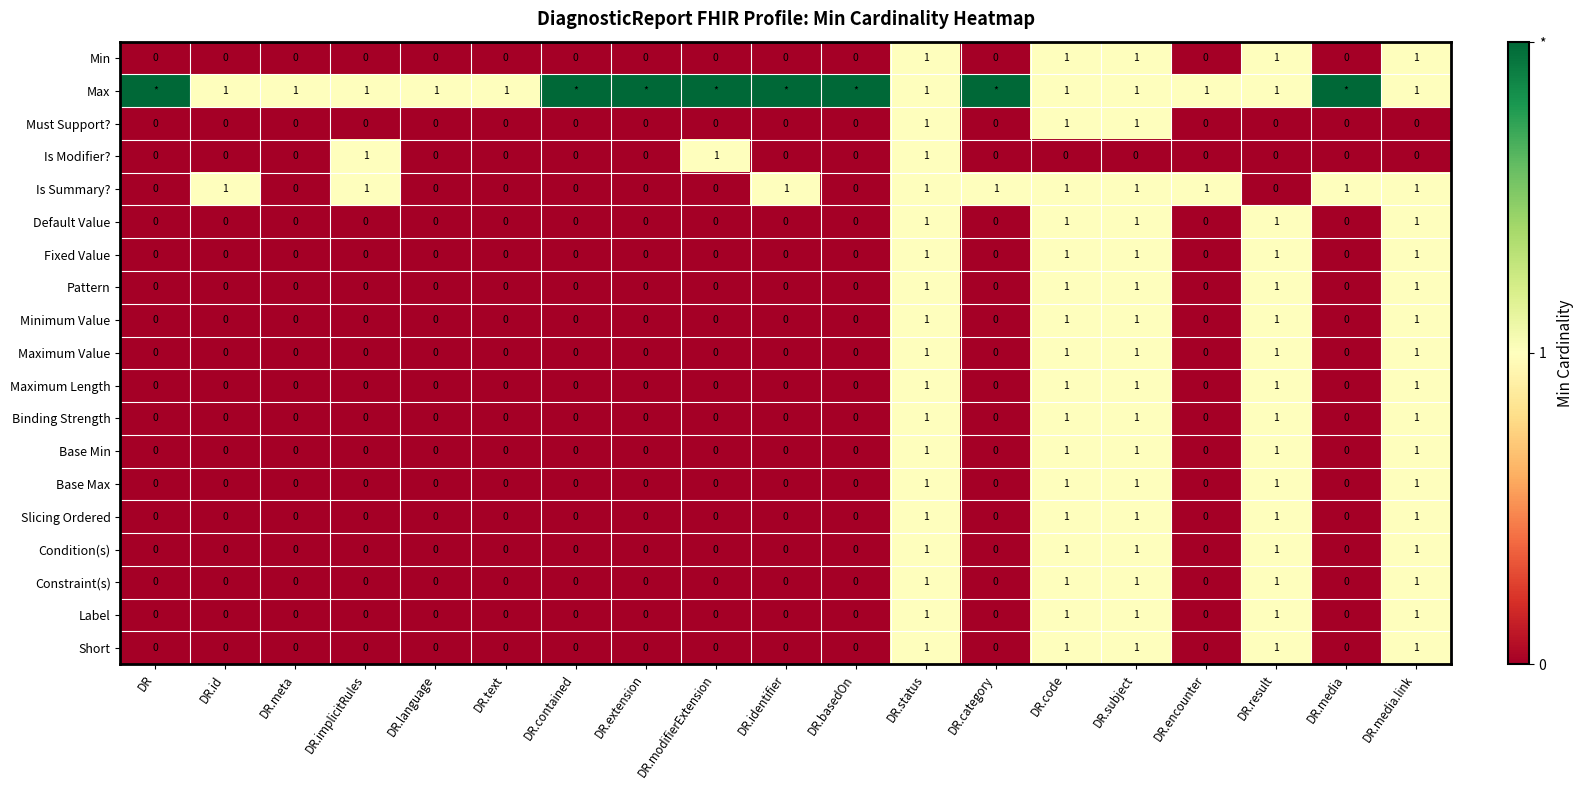

At which category does the chart reach its peak across all series?

DR